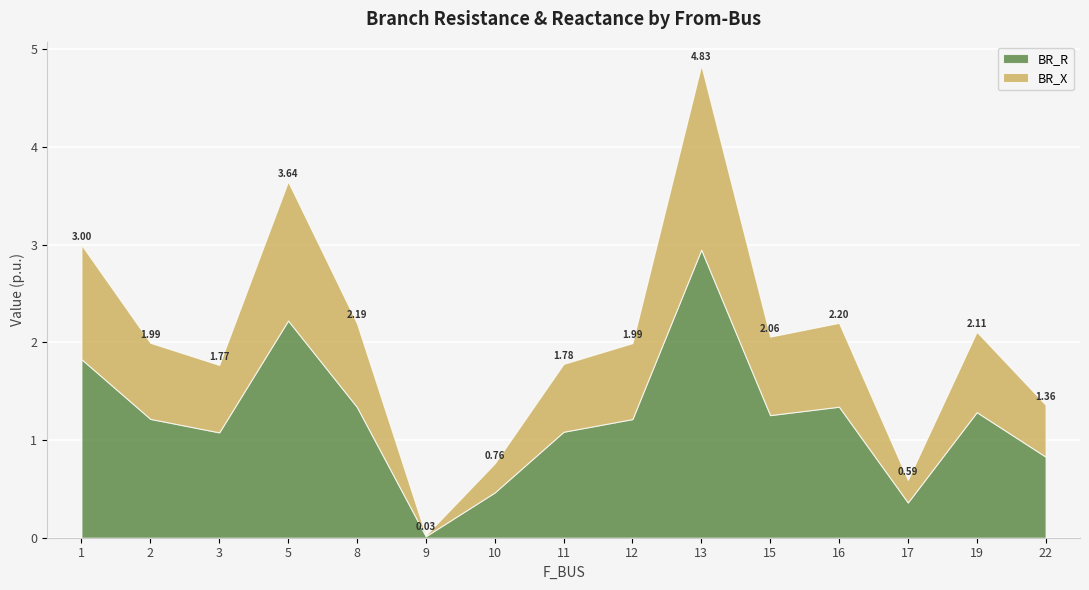

What is the maximum value for BR_X?

1.9